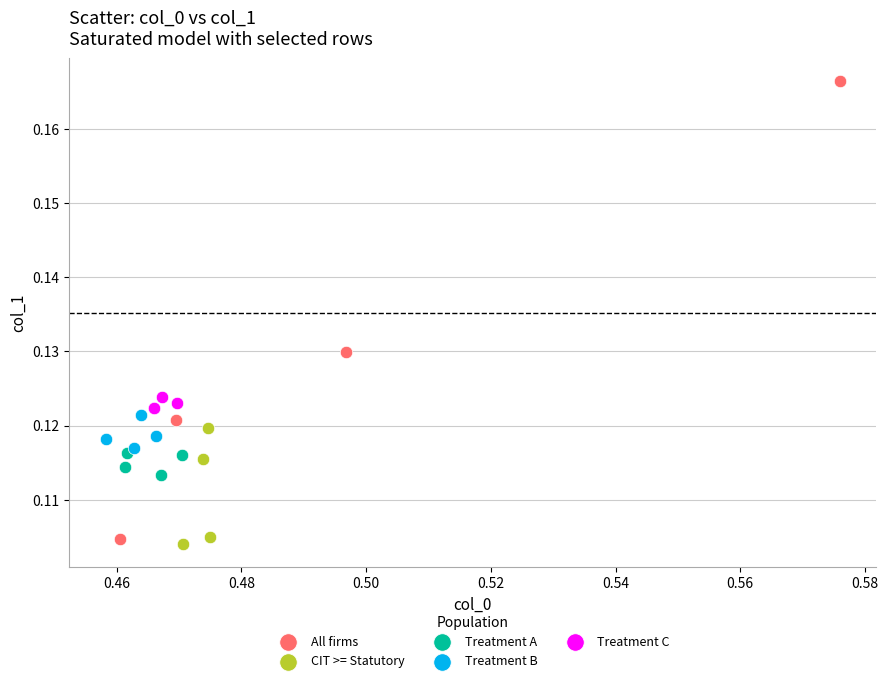

Which series contains the highest Y value?

All firms